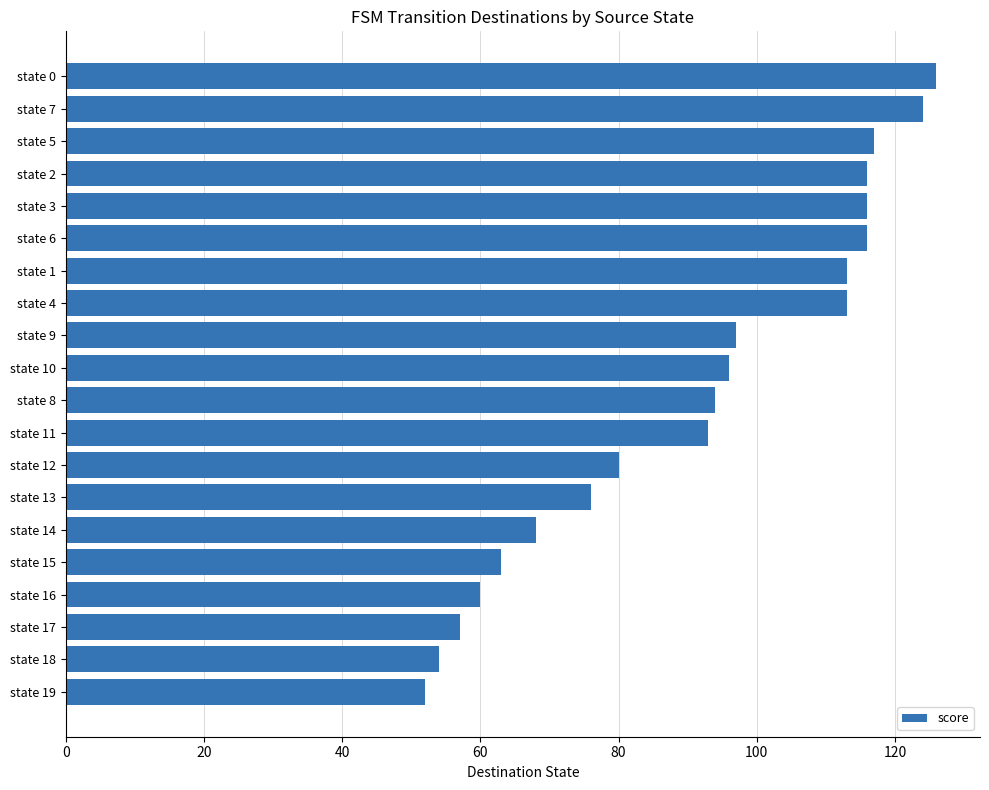

Read the value at state 10, to the nearest 10.

100